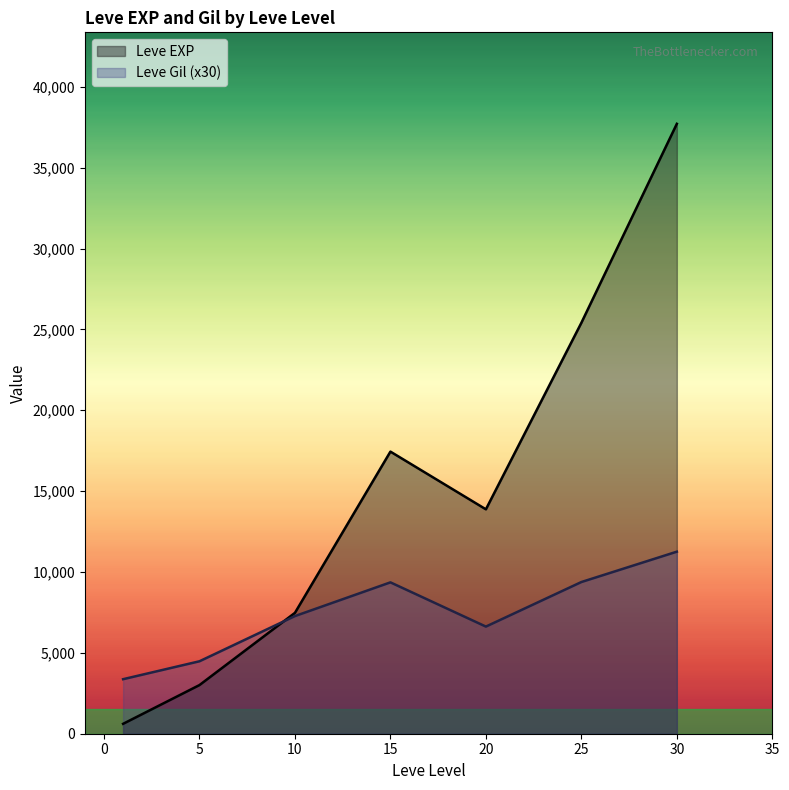

Which series has the largest total across all categories?

Leve EXP